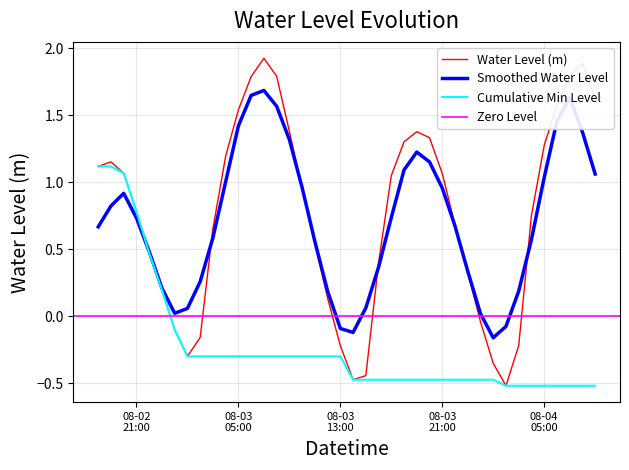

Between 2024-08-02 20:00:00 and 2024-08-03 02:00:00, which is larger?

2024-08-02 20:00:00